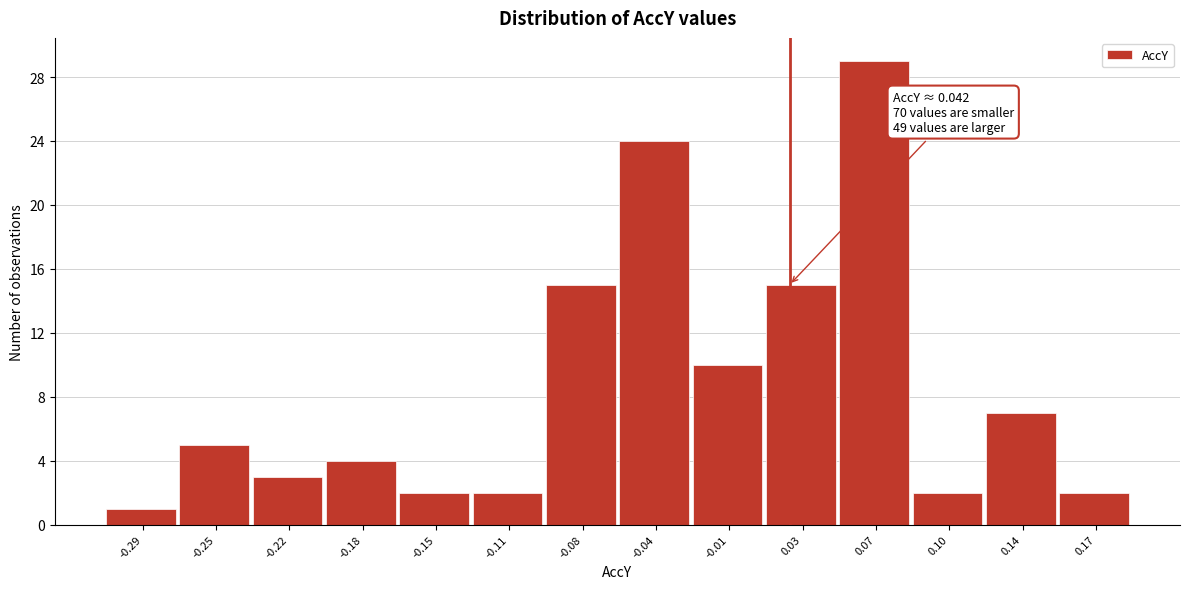

Reading left to right, what are all the values shown in this chart?

1	5	3	4	2	2	15	24	10	15	29	2	7	2